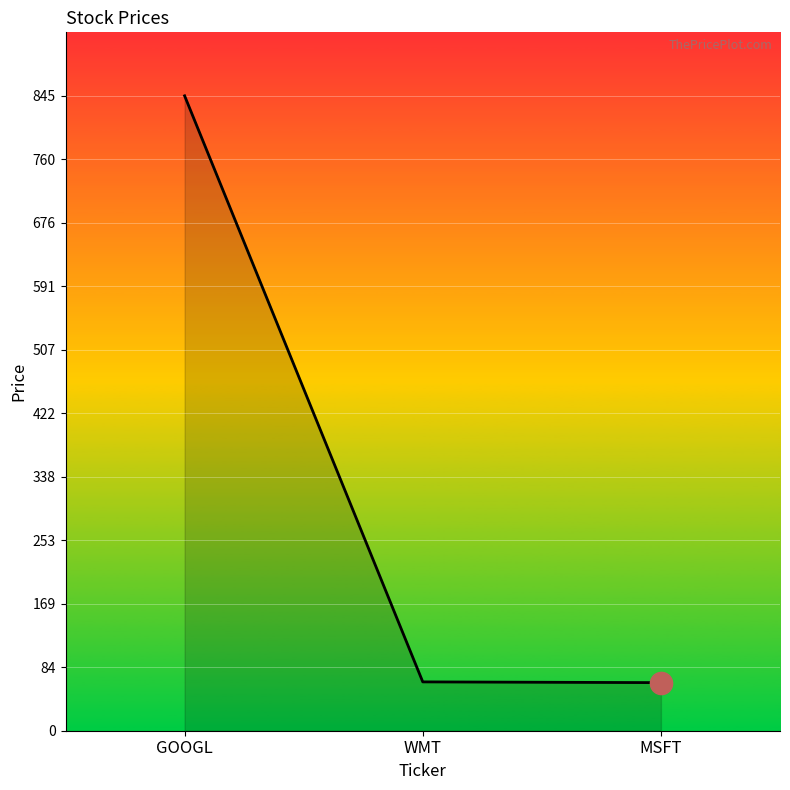

What is the average value?

325